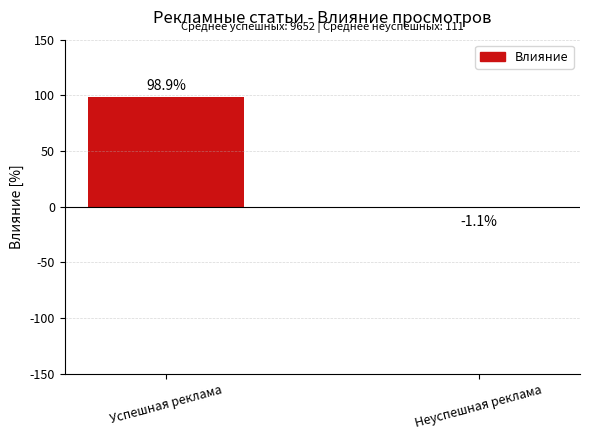

Reading right to left, what are all the values shown in this chart?

Неуспешная реклама=-1.1	Успешная реклама=98.9